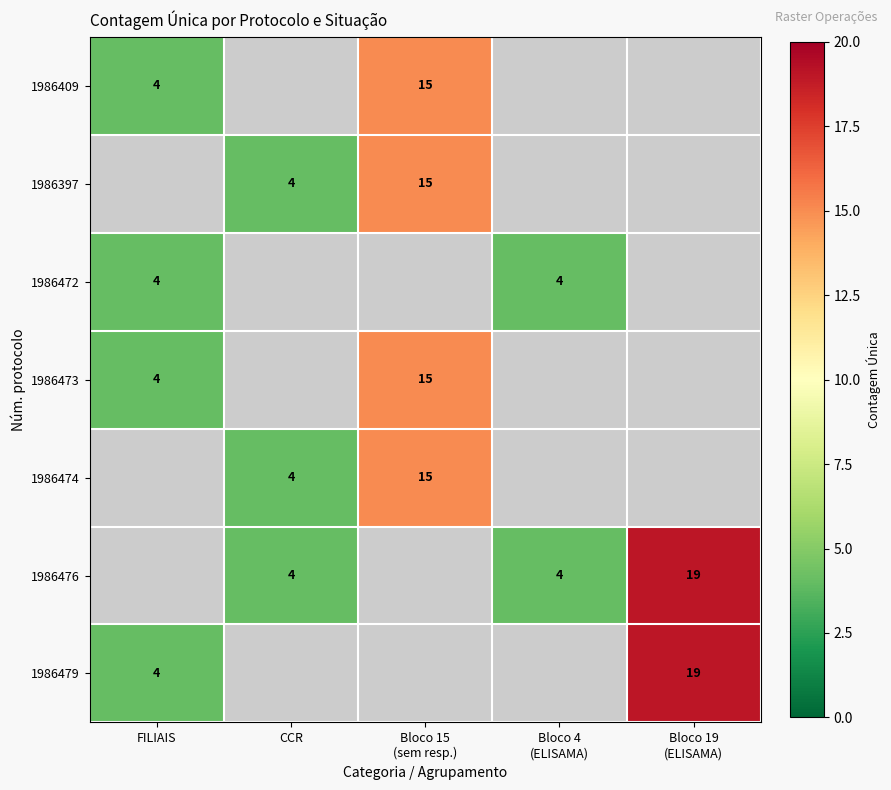

The 1986397 series shows 1 at CCR. True or false?

False